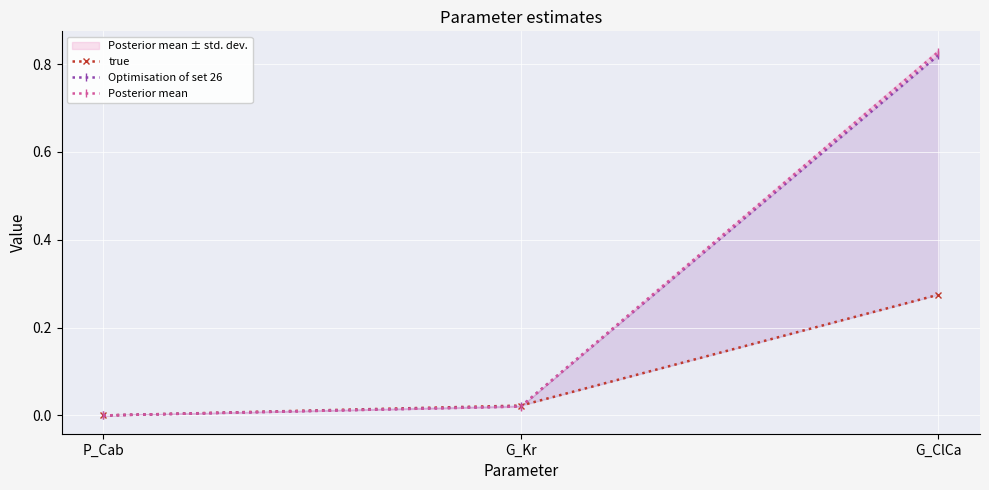

What is the sum of all Posterior mean values?

0.8